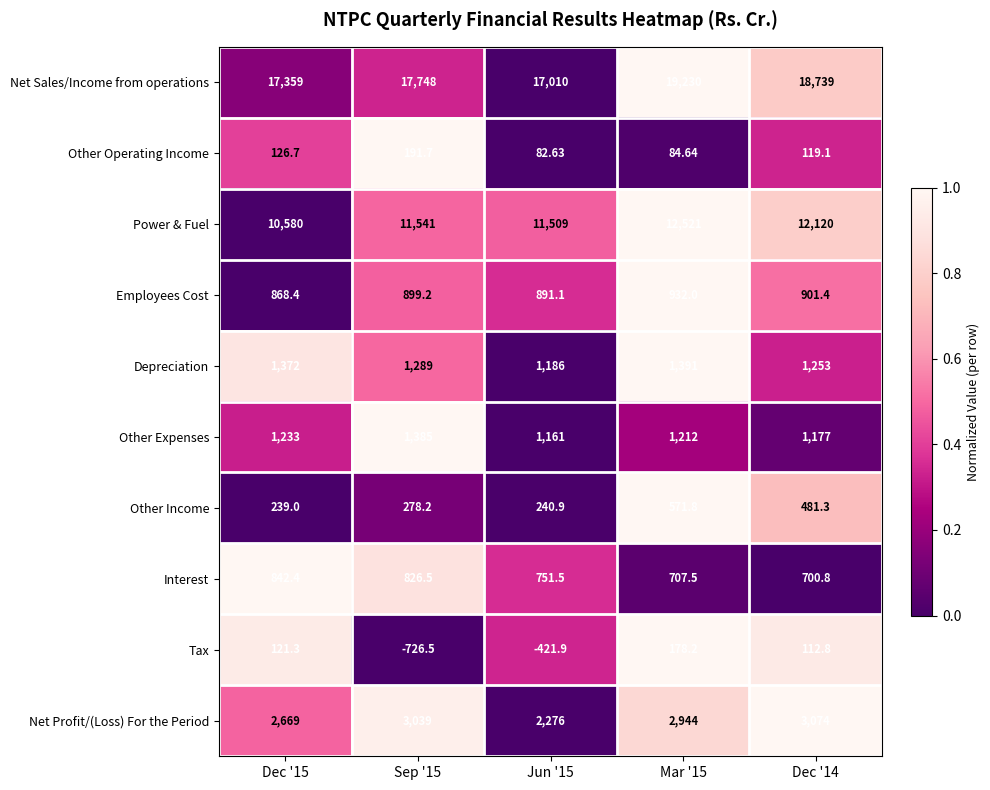

Is the value of Net Profit/(Loss) For the Period at Sep '15 greater than the value of Interest at Sep '15?

Yes